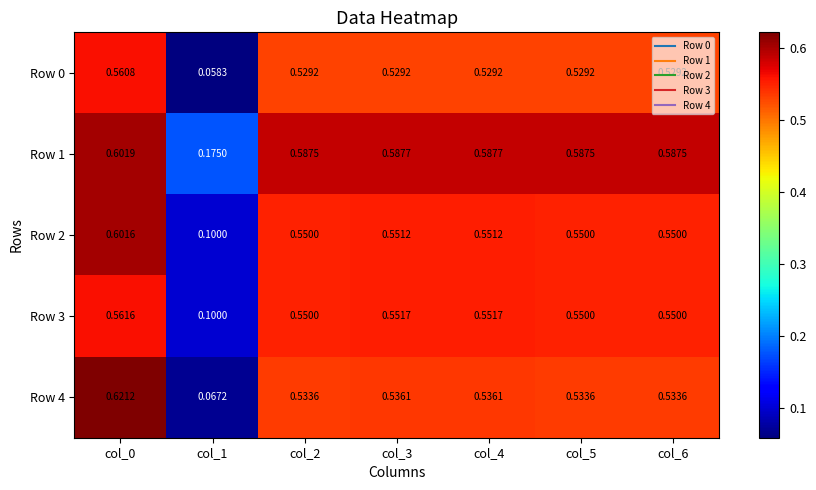

Between col_6 and col_4, which is larger?

col_4